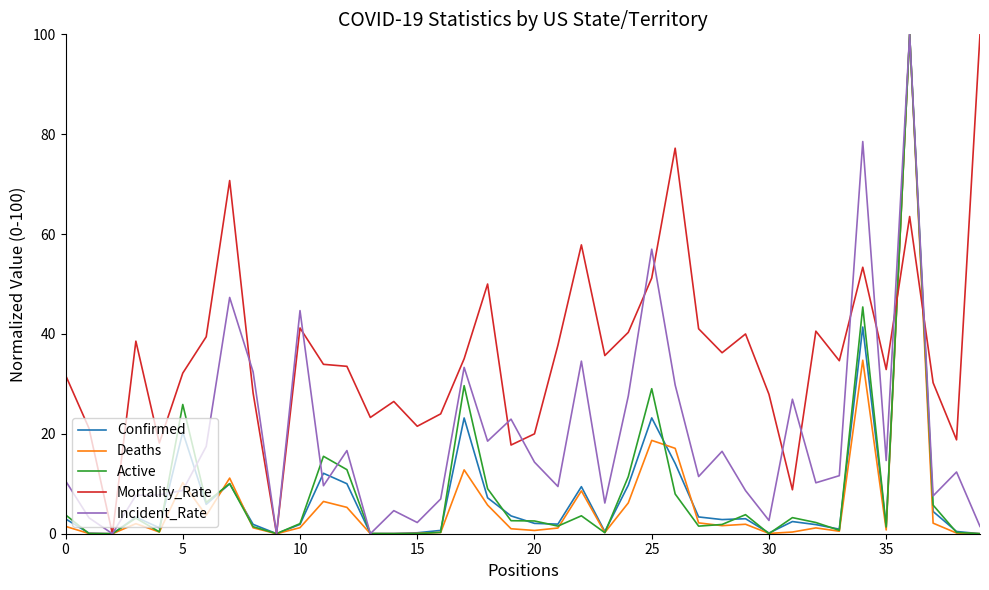

What is the maximum value for Confirmed?

100.0